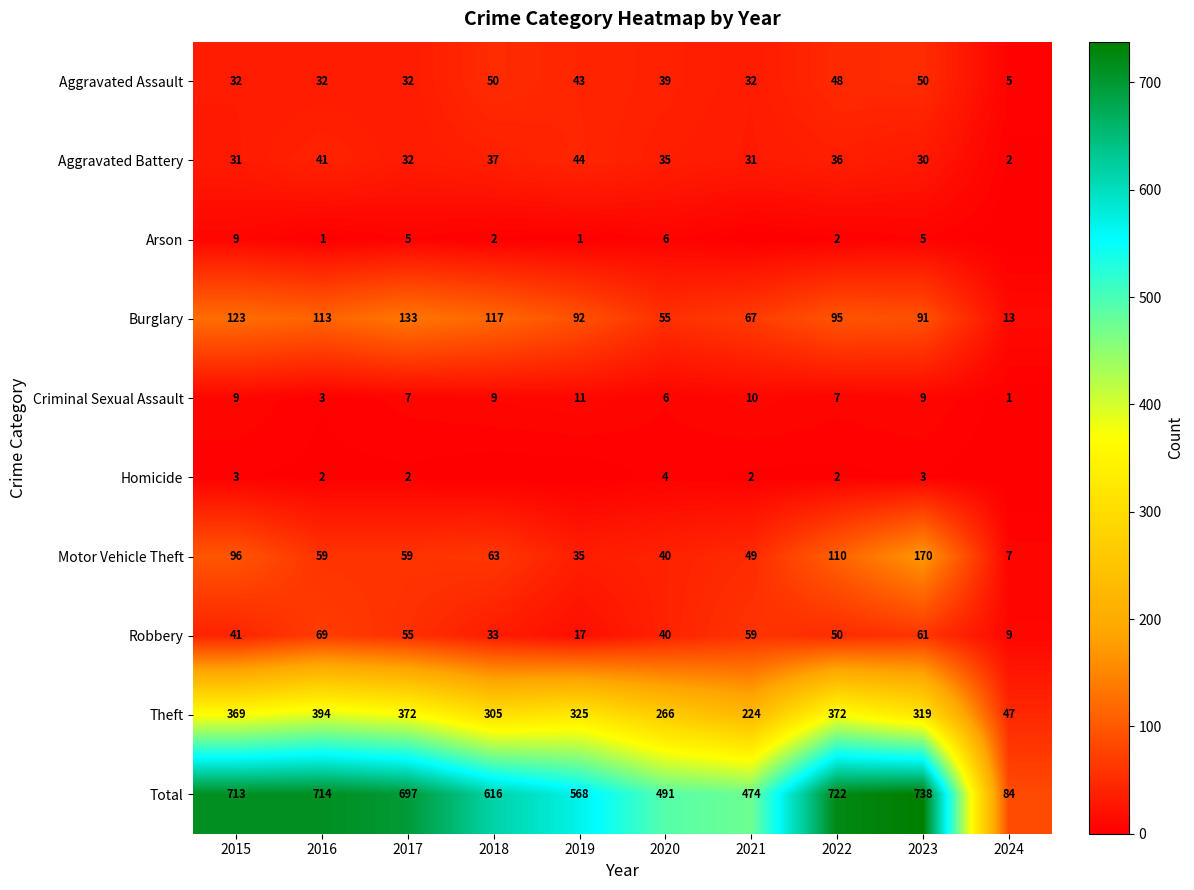

Is it true that Theft equals 305 at 2018?

True